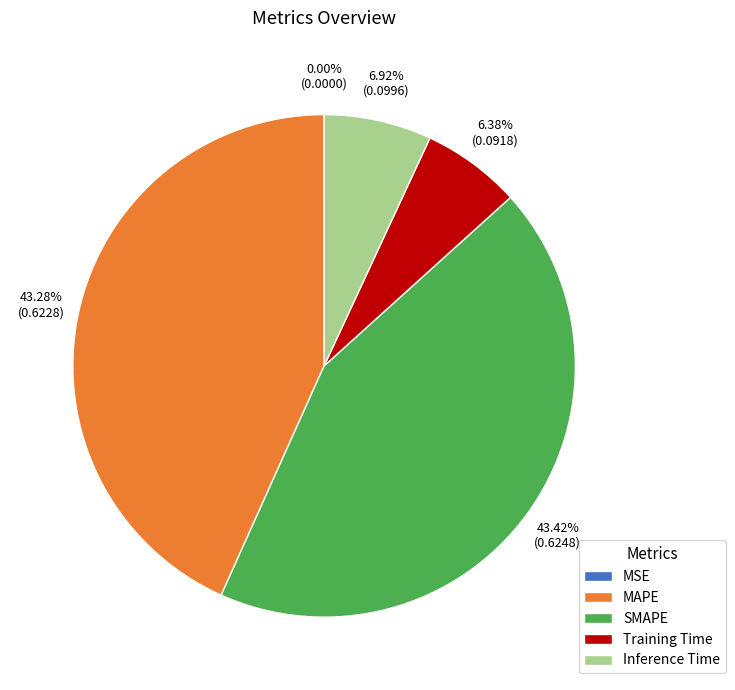

The SMAPE slice represents 37% of the pie. True or false?

False